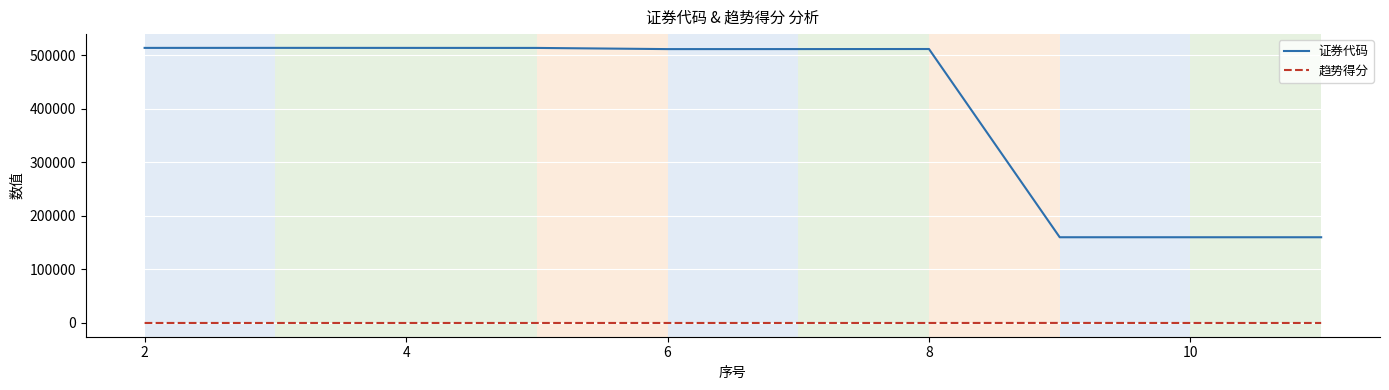

How many lines are shown in the chart?

2